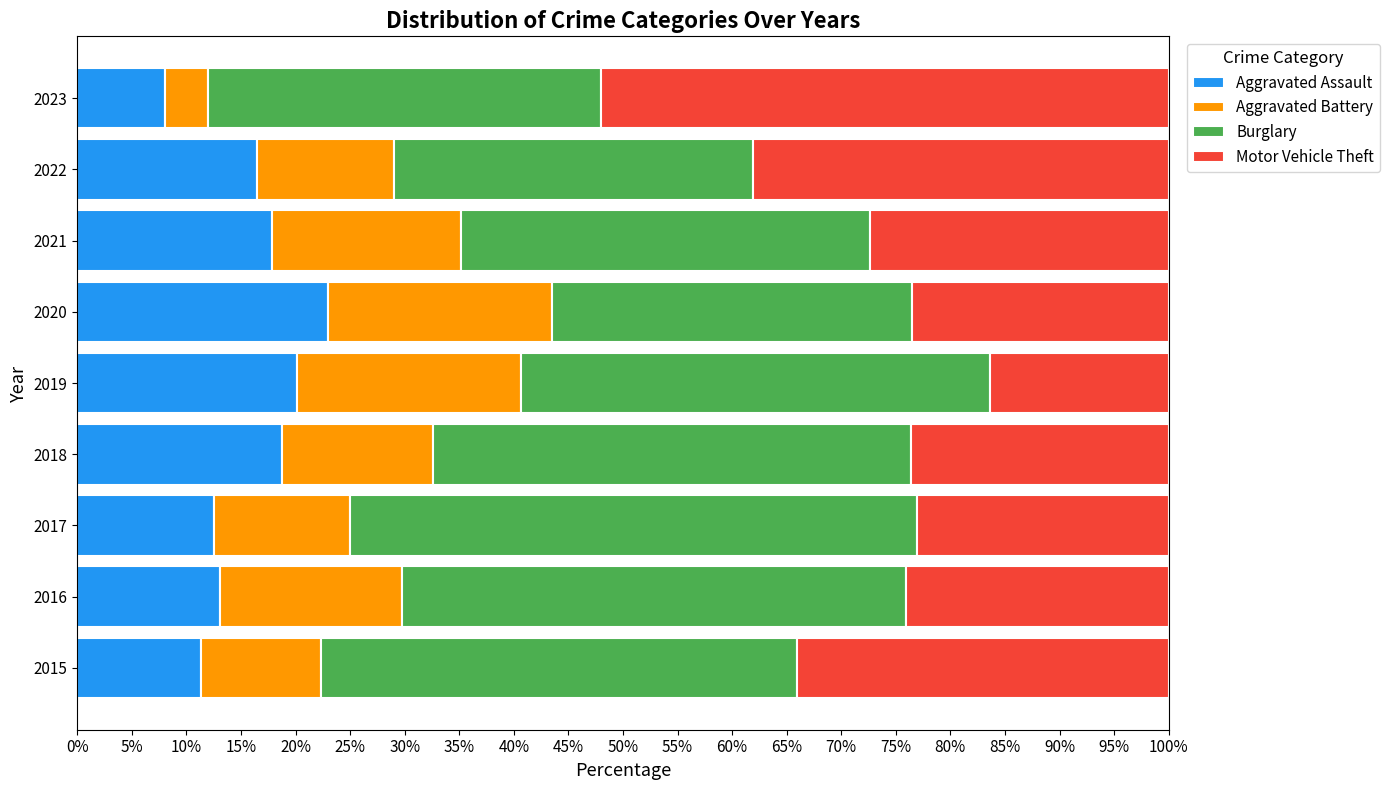

How many series are shown in this chart?

4